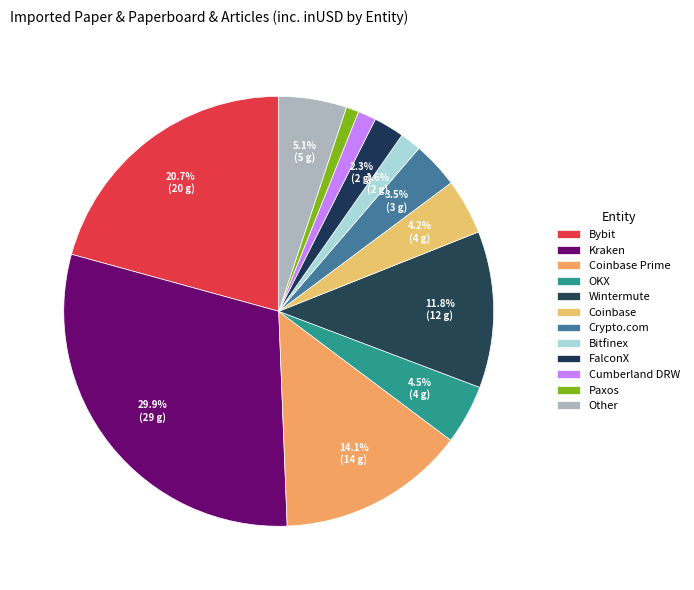

To the nearest percent, what is the difference between the largest and smallest slice percentages?

29%